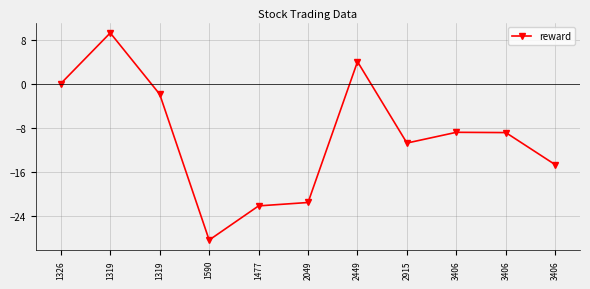

What is the change in value from 2049 to 3406?

+12.8